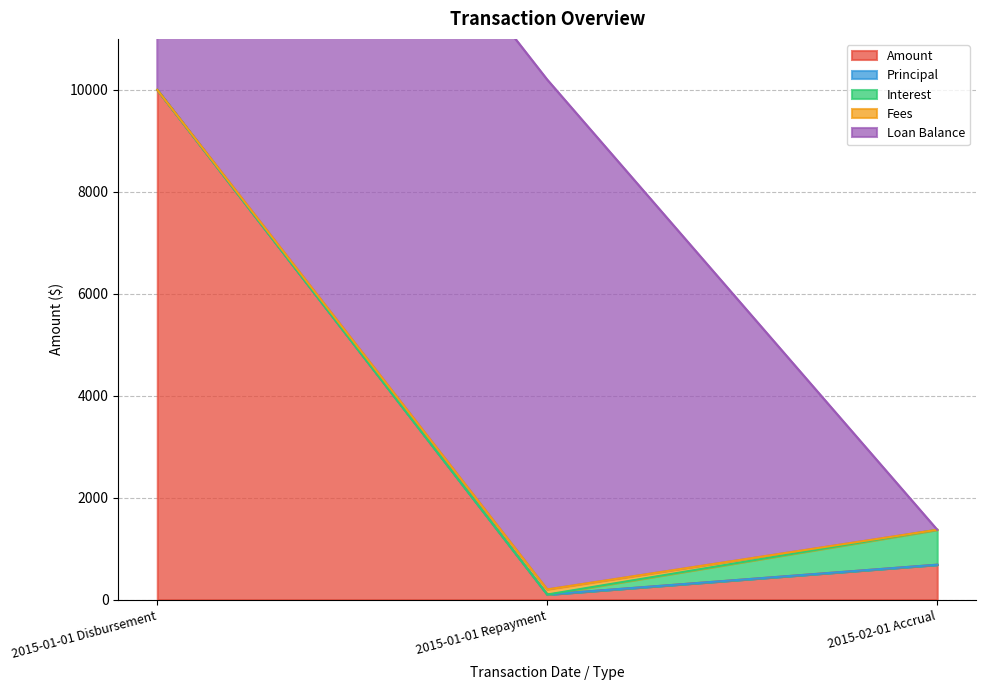

What is the label of the 1st point from the left?

2015-01-01 Disbursement